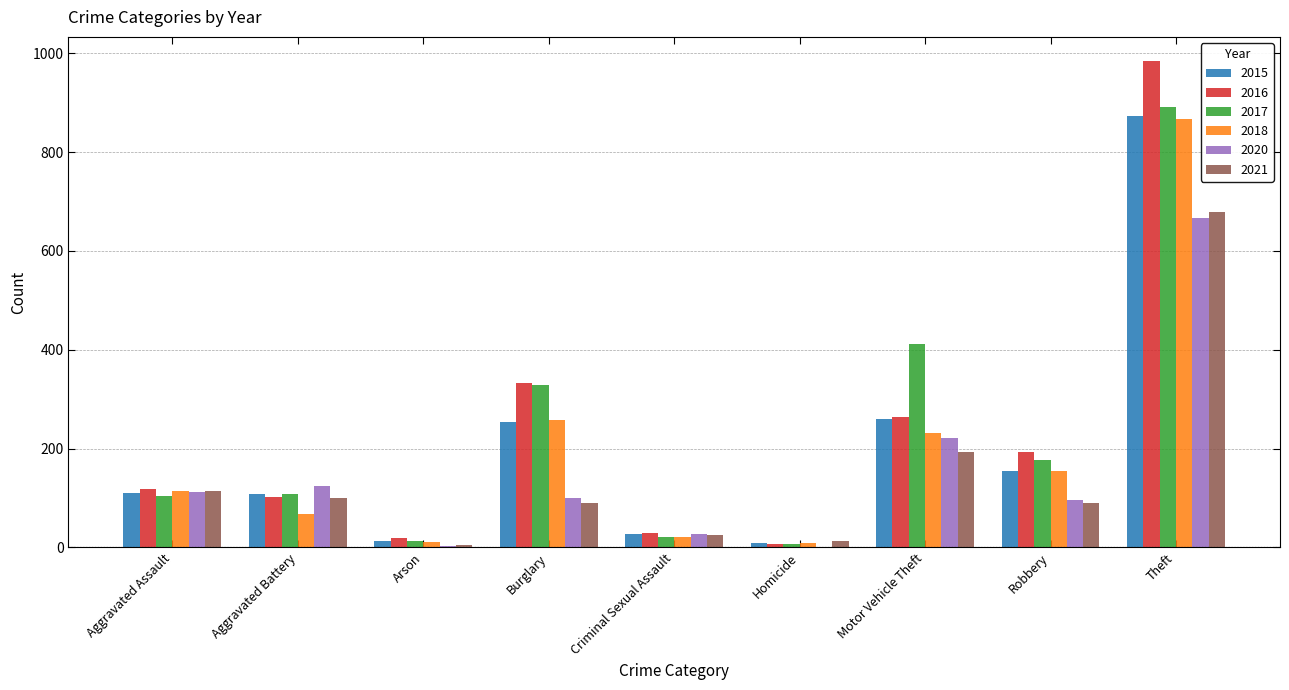

What is the sum of the 2016 values at Robbery and Burglary?

527